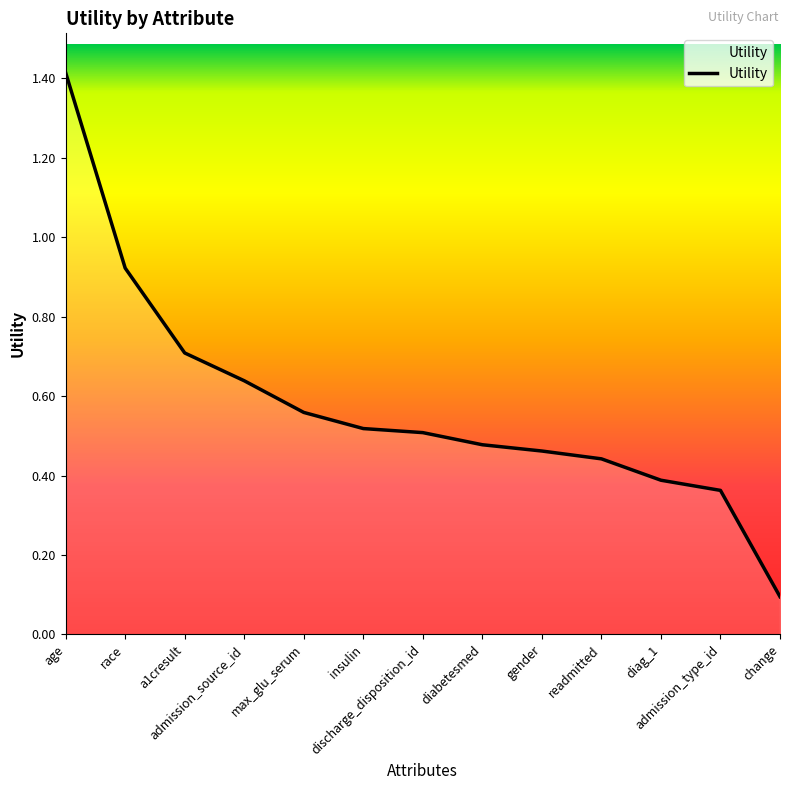

Is it true that the value at age is 2.1?

False